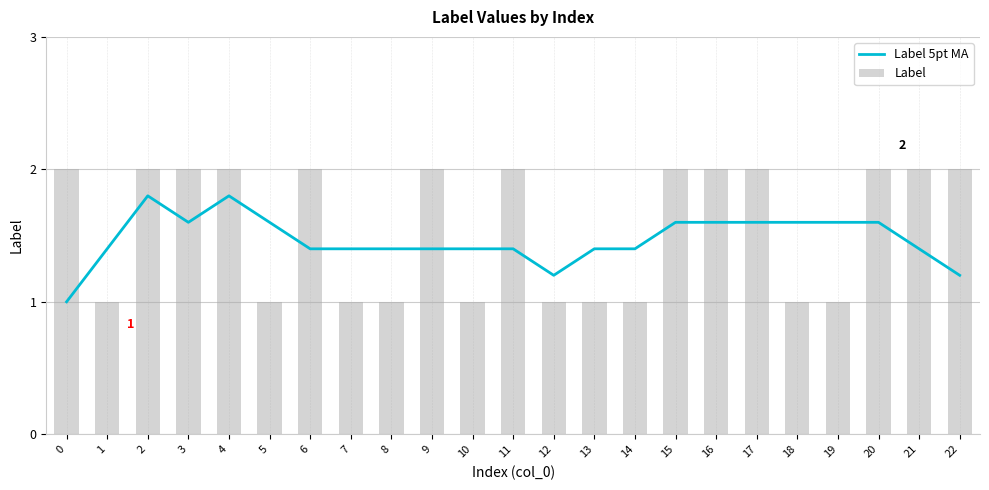

Count the number of categories in the chart.

23